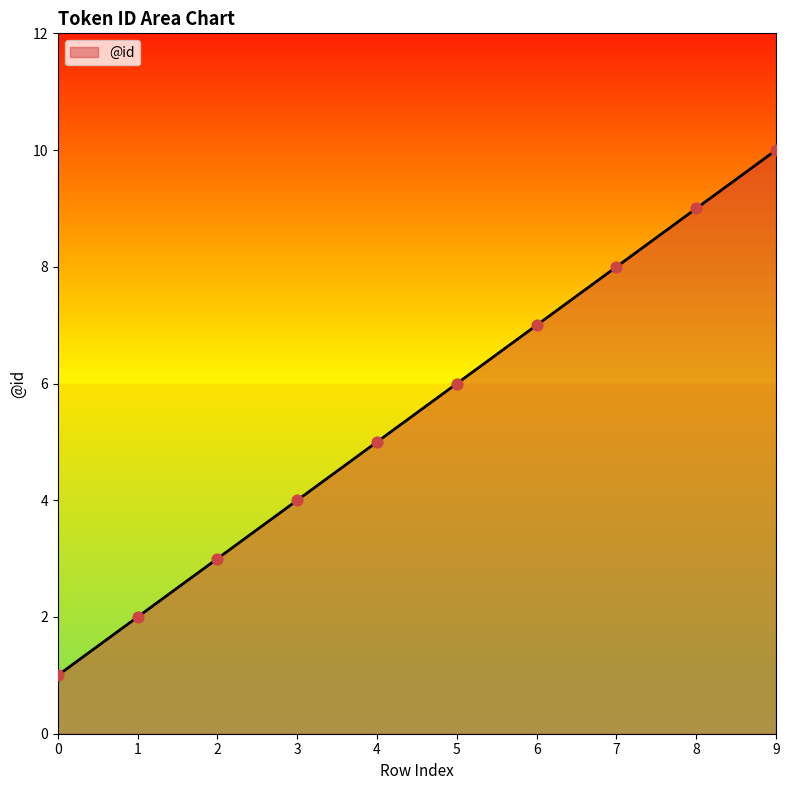

What is the ratio of the value at 3 to the value at 6?

0.6